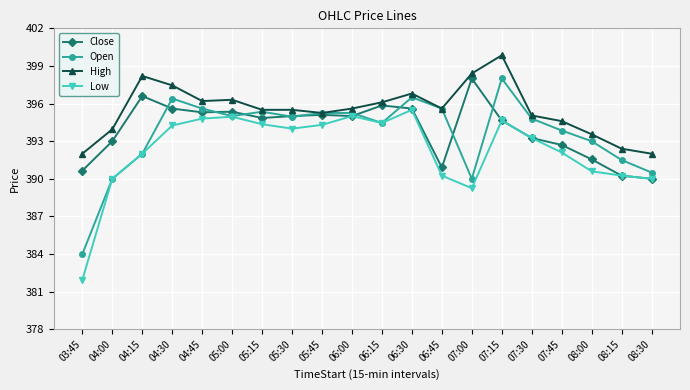

The Open series shows 194.9 at 05:30. True or false?

False